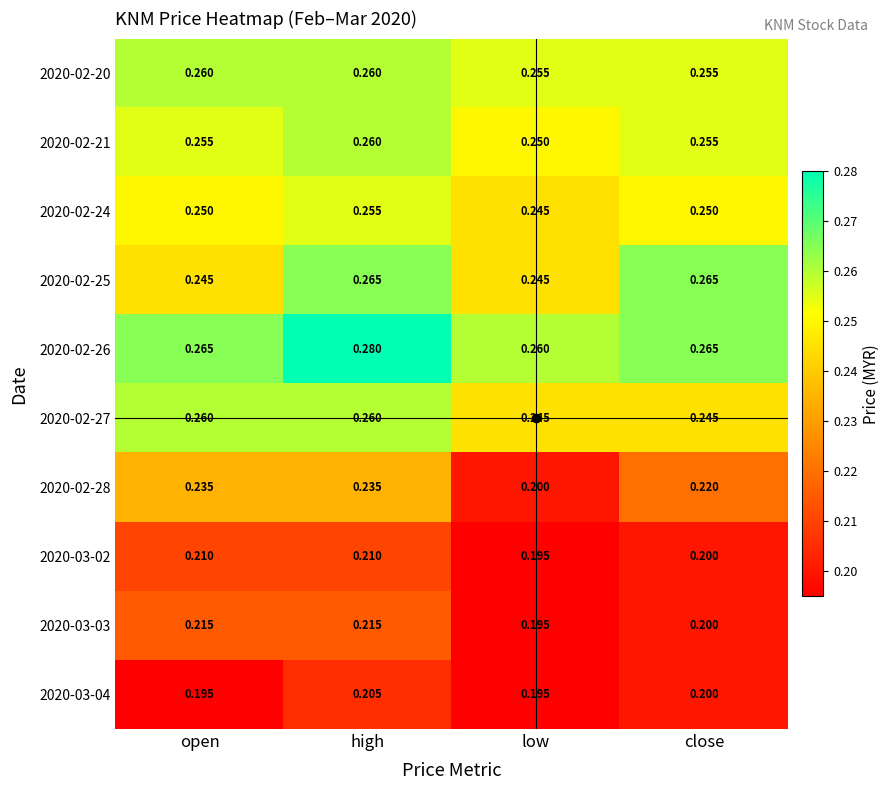

Between open and close, which series saw the biggest shift?

2020-02-25